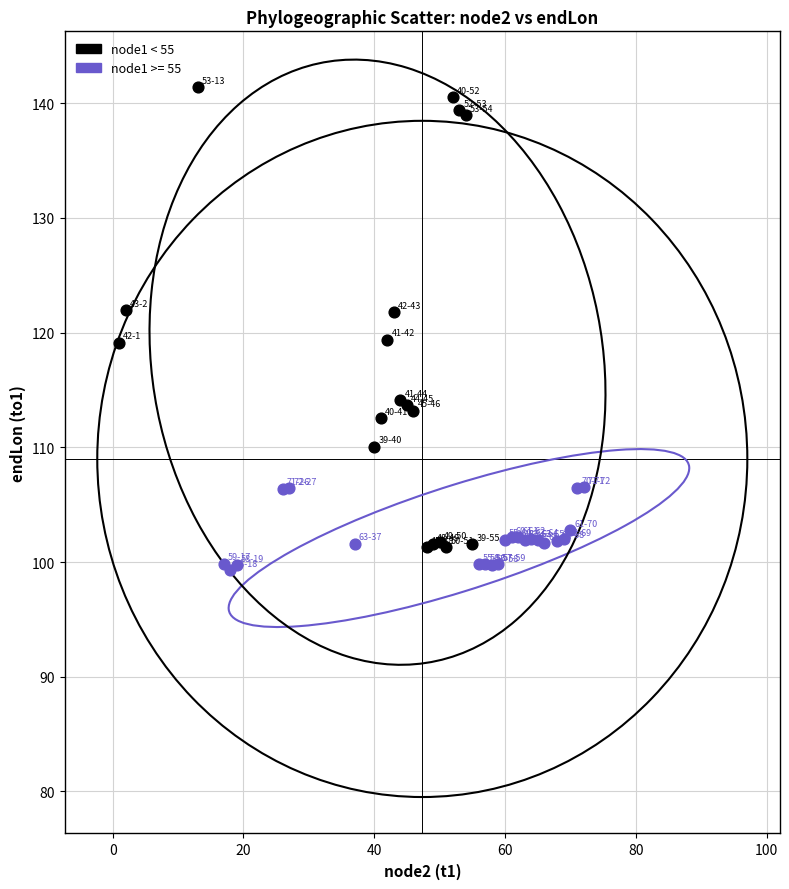

Which series contains the highest Y value?

node1 < 55